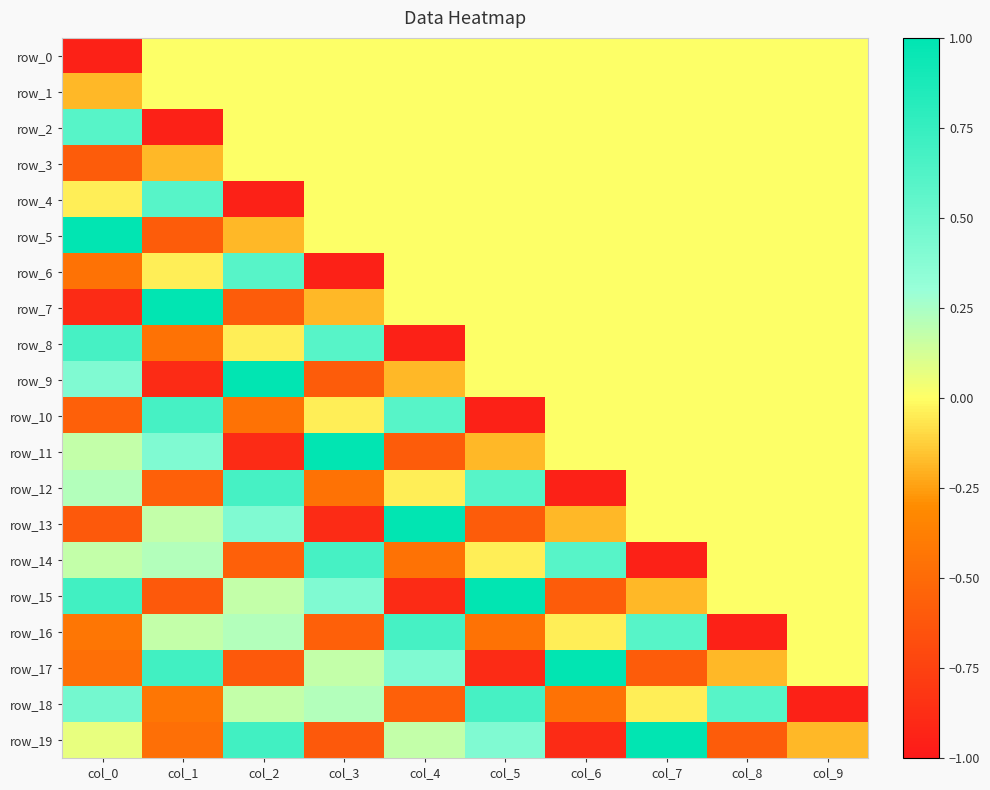

Which has a higher value, col_1 or col_6?

col_1